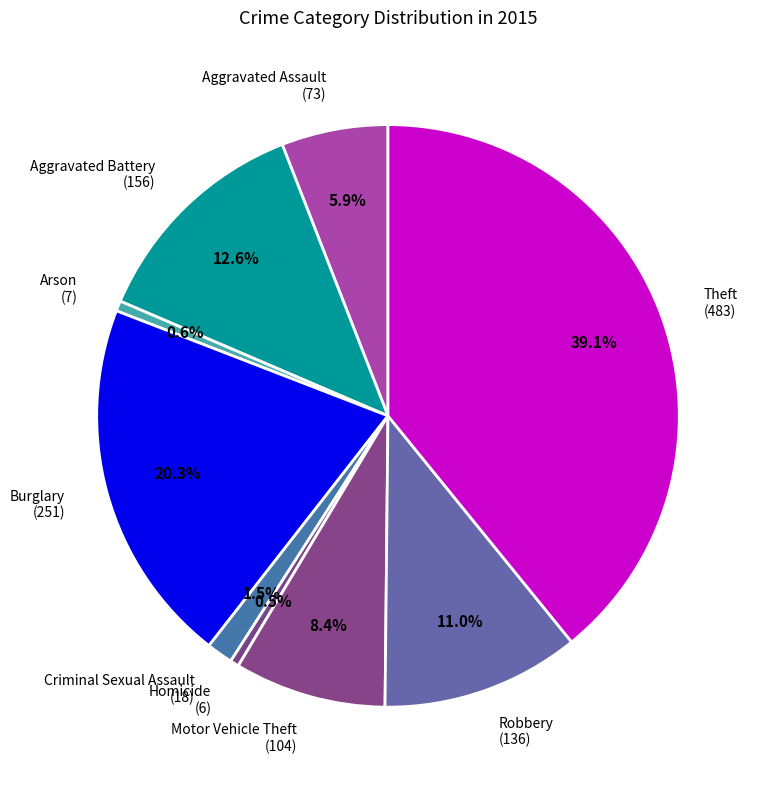

What is the largest slice in the pie chart?

Theft